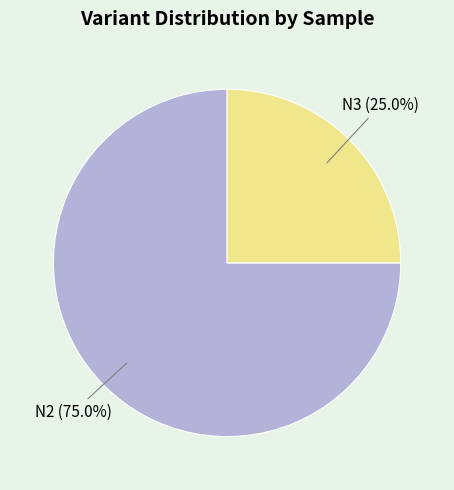

To the nearest percent, what is the difference between the largest and smallest slice percentages?

50%